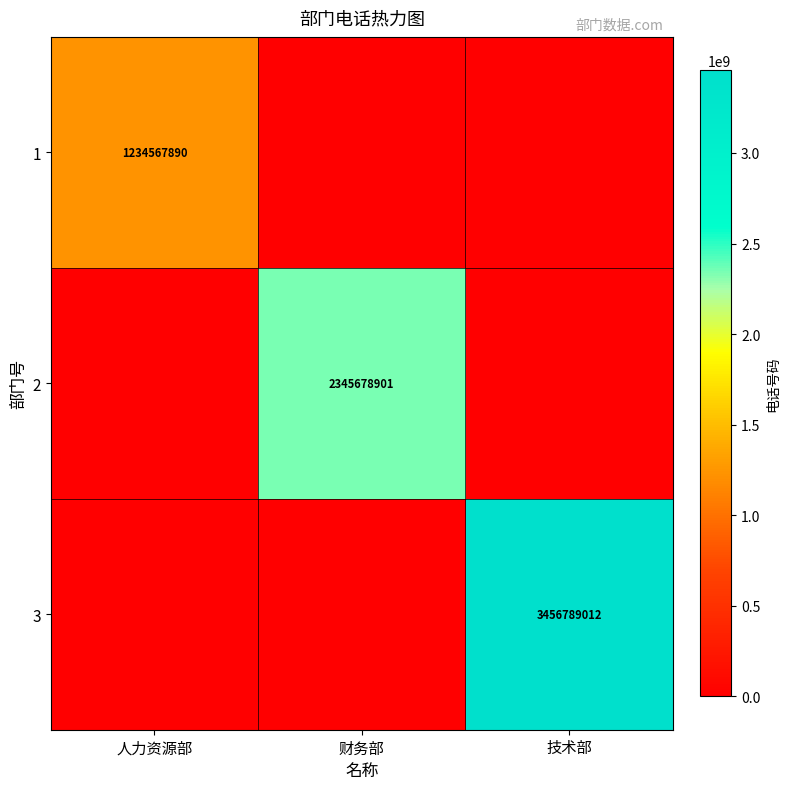

What is the difference between the highest and lowest values at 人力资源部?

1234567890